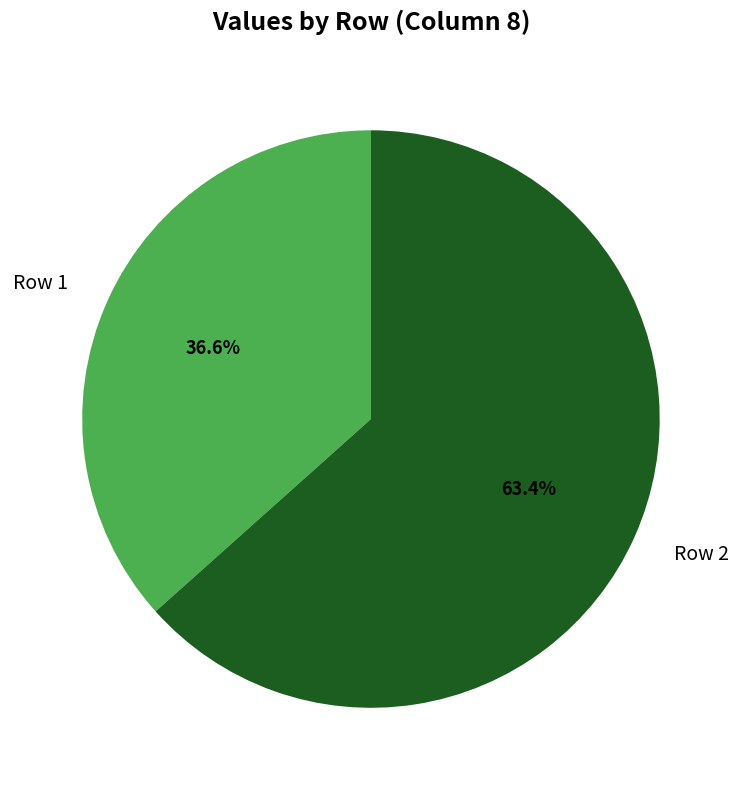

Is it true that Row 2 is 63% of the pie?

True